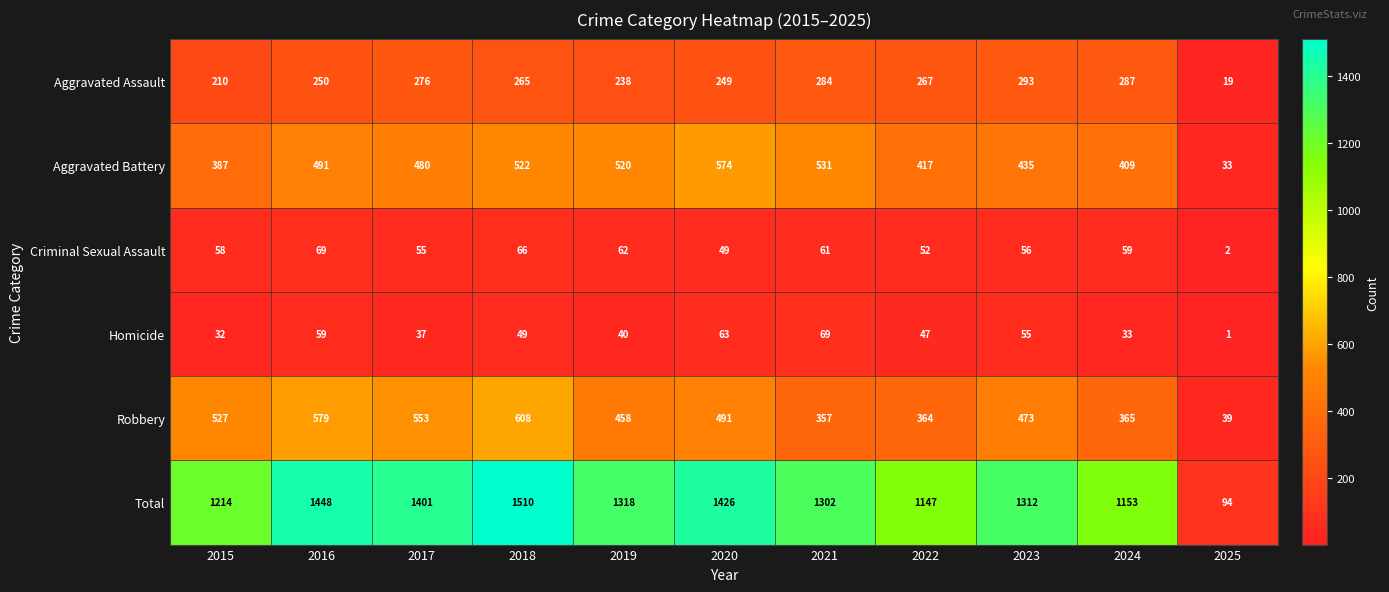

What is the minimum value shown in the chart?

1